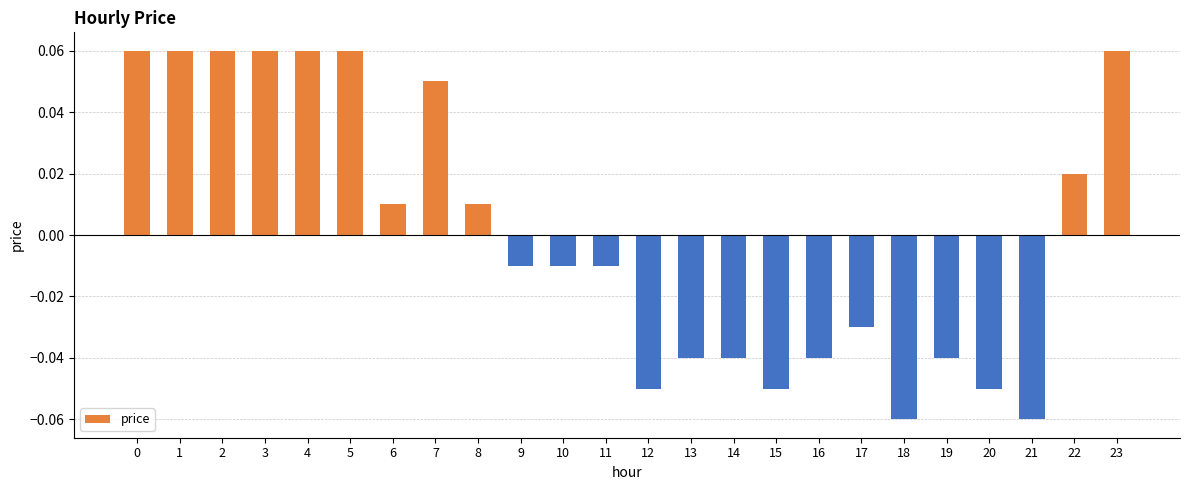

Where is the data nearest to the value 0?

6